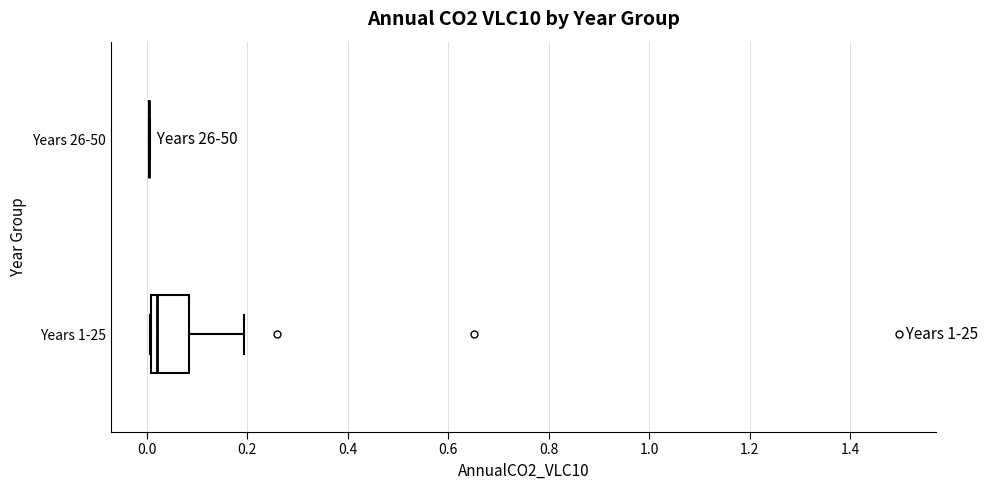

Reading bottom to top, transcribe this box plot: for each box, give where its median line is, the range the box spans, and where its two whiskers end, as read against the x-axis. The values are not printed on the chart, so give them approximately, as read against the axis.

Years 1-25: median 0.02, box 0.00 to 0.08, whiskers 0.00 to 0.20
Years 26-50: box collapsed to a line at 0.00, whiskers 0.00 to 0.00